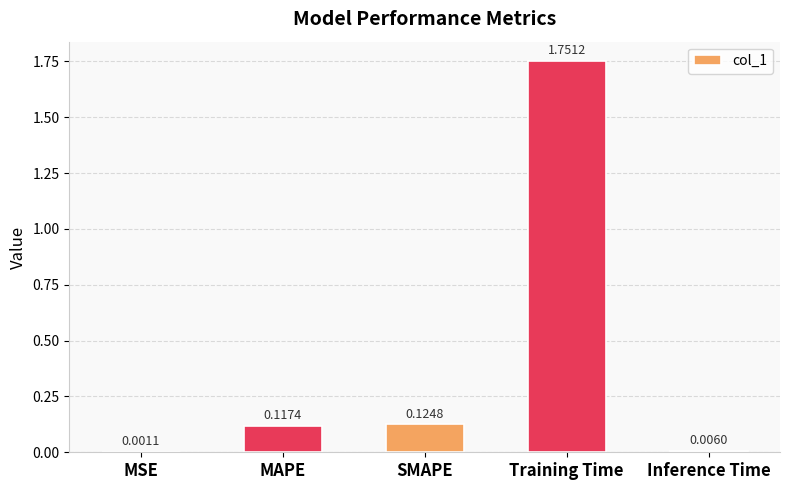

How many categories are shown in the chart?

5